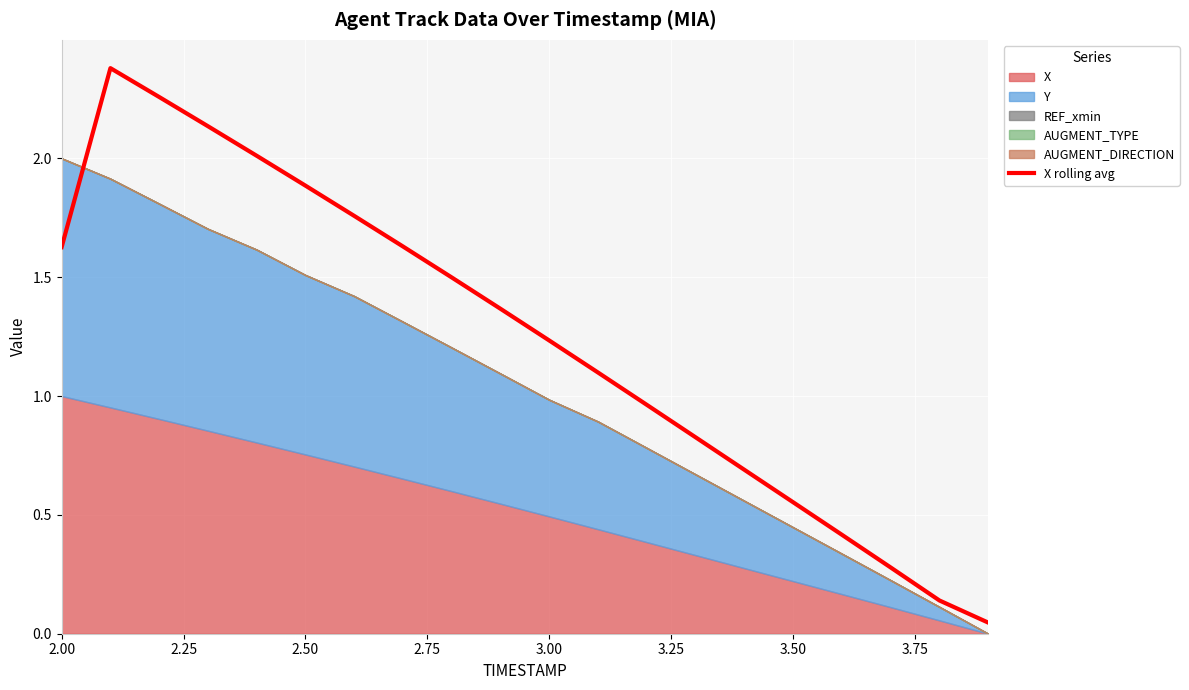

What is the highest value of the X rolling avg series?

2.4